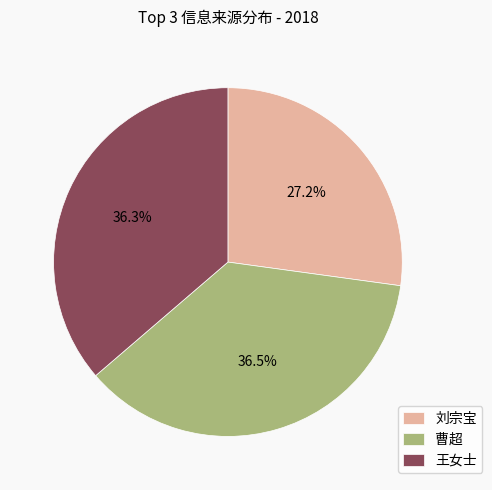

To the nearest percent, what is the difference between the largest and smallest slice percentages?

9%